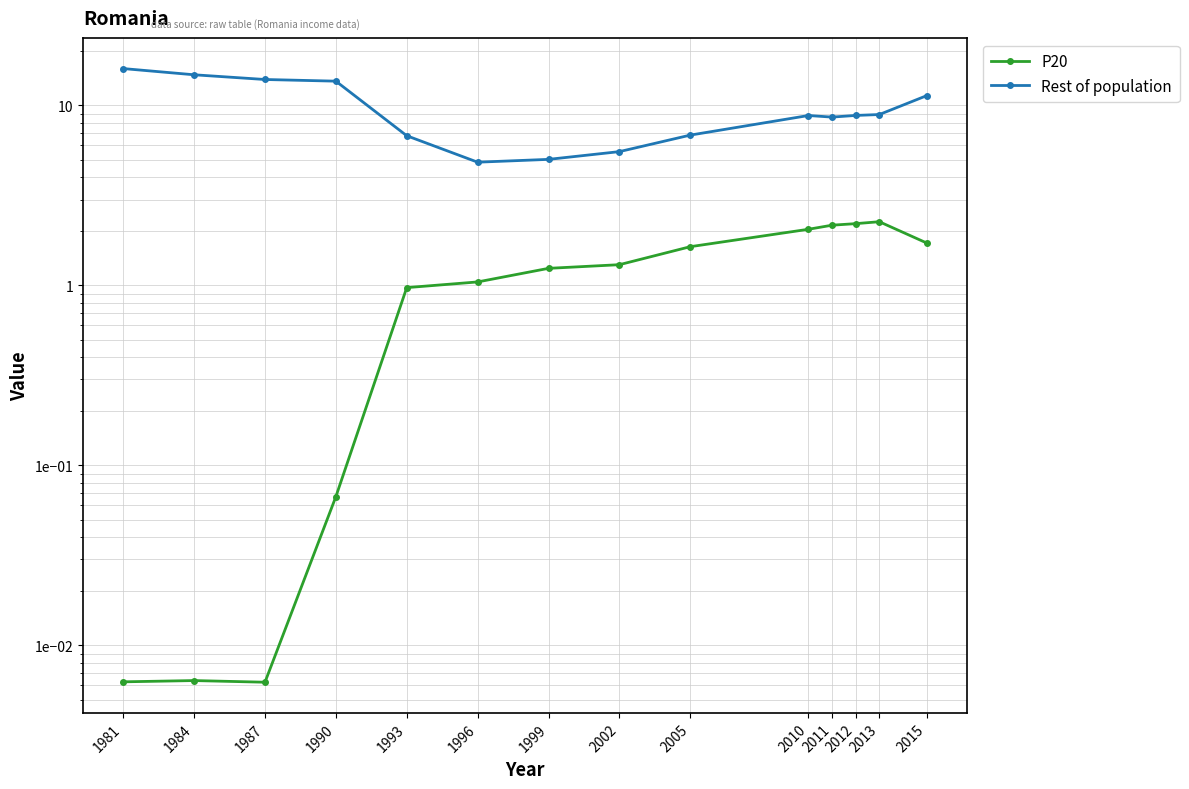

At which category does the chart reach its minimum across all series?

1987